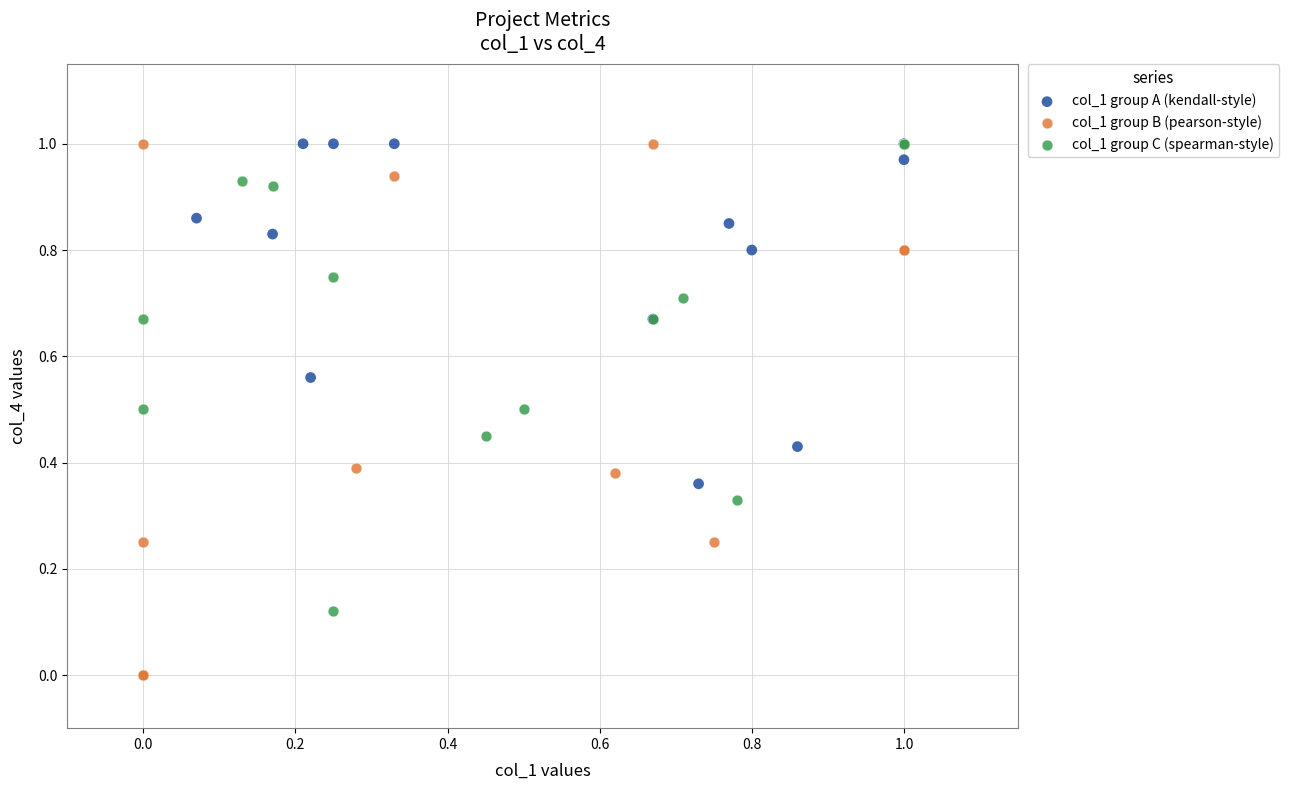

Which series has the largest Y range (max minus min)?

col_1 group B (pearson-style)